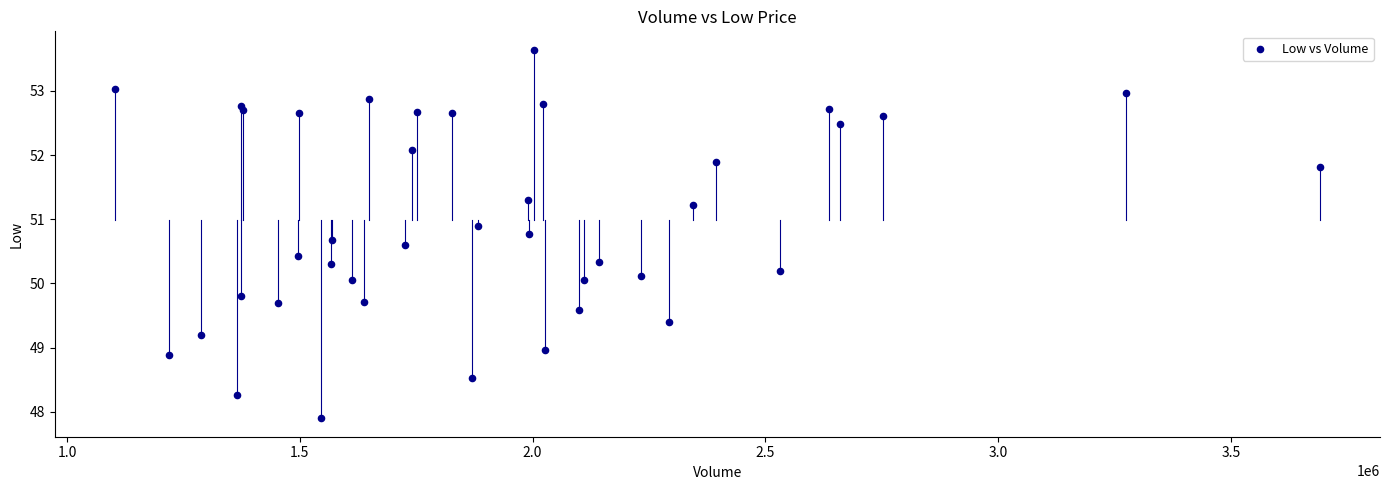

What is the range of Y values (max minus min)?

5.7